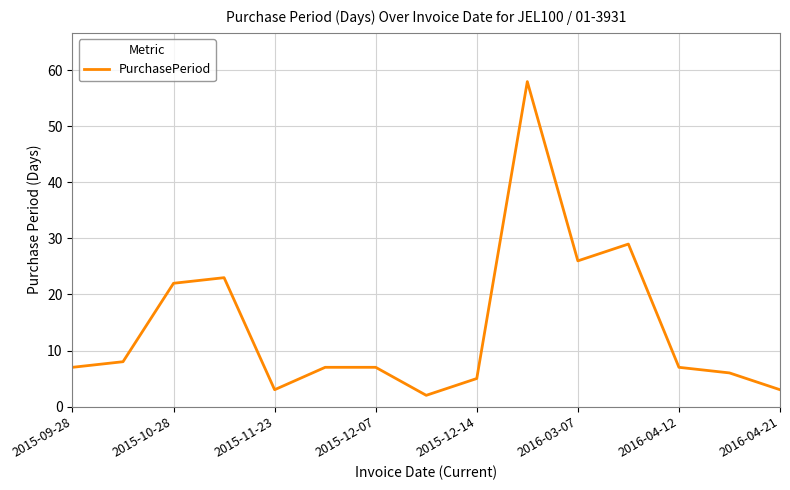

What is the greatest value displayed?

58